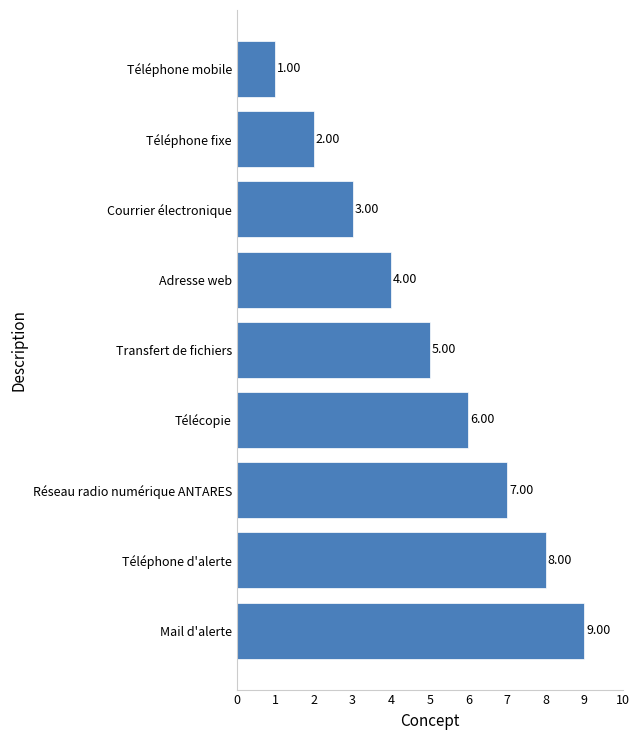

Rank the categories by value from lowest to highest.

Téléphone mobile, Téléphone fixe, Courrier électronique, Adresse web, Transfert de fichiers, Télécopie, Réseau radio numérique ANTARES, Téléphone d'alerte, Mail d'alerte